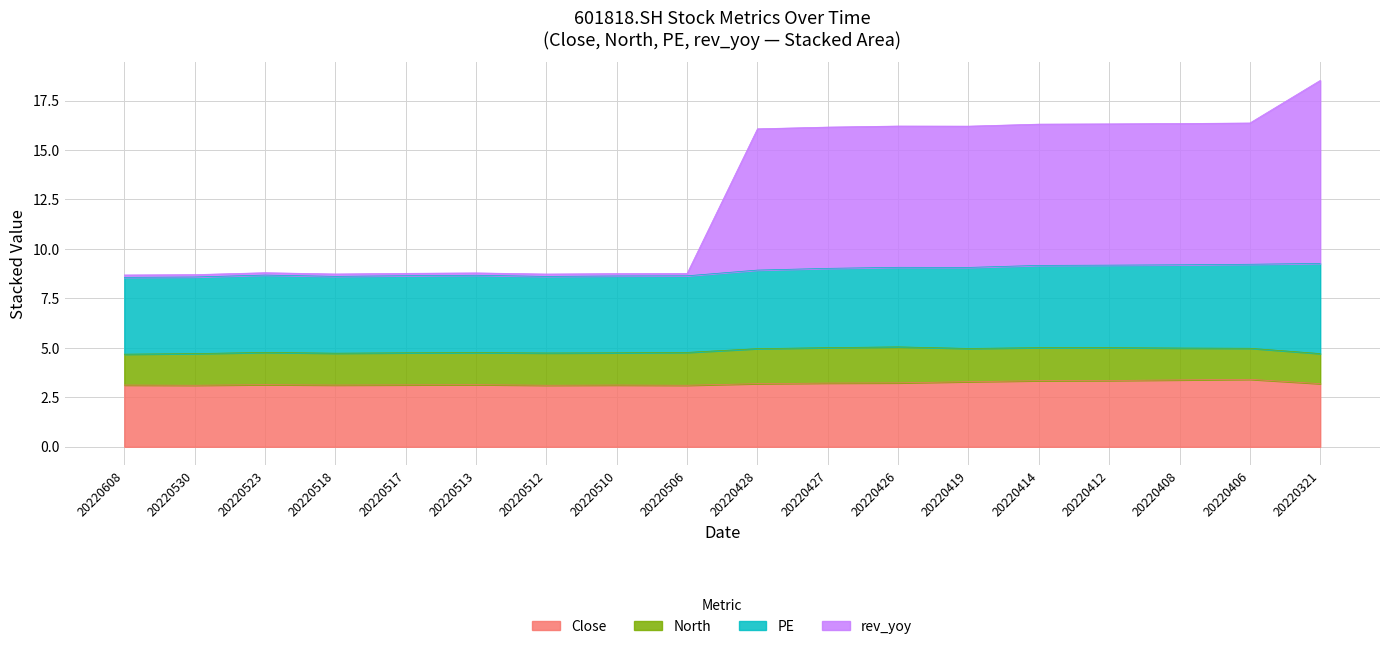

At how many categories does at least one series exceed 11?

9